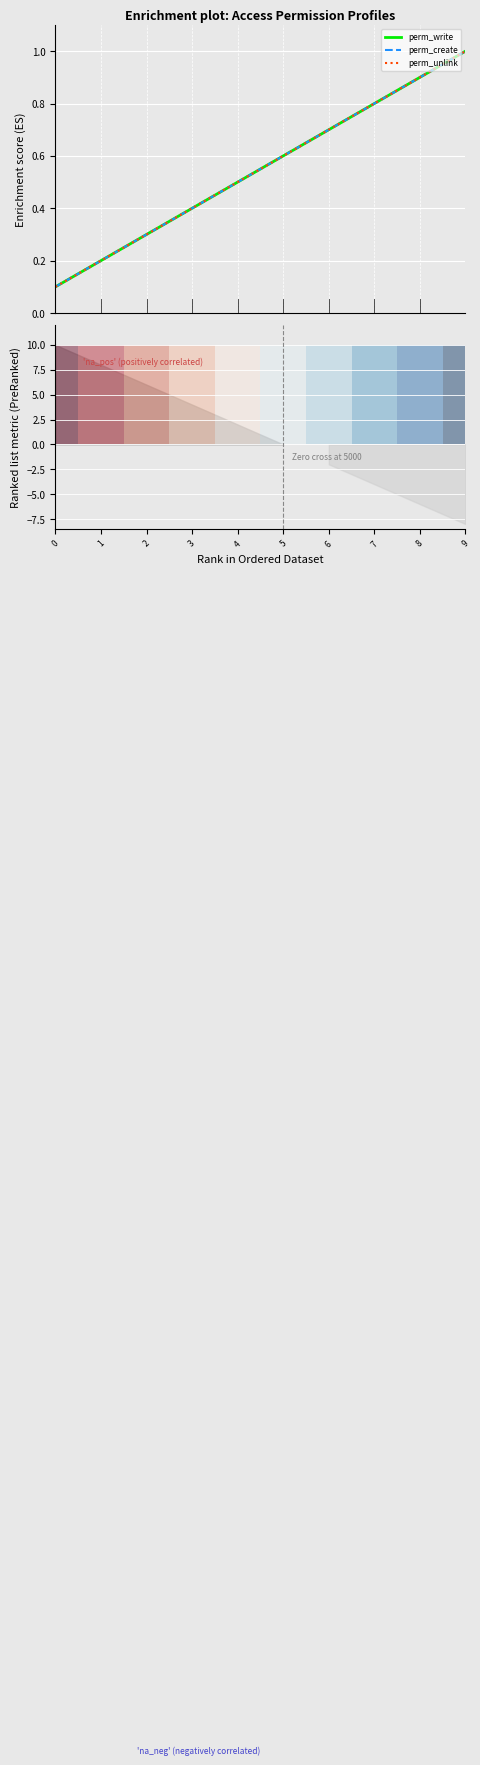

At which category is the sum across all series the highest?

9